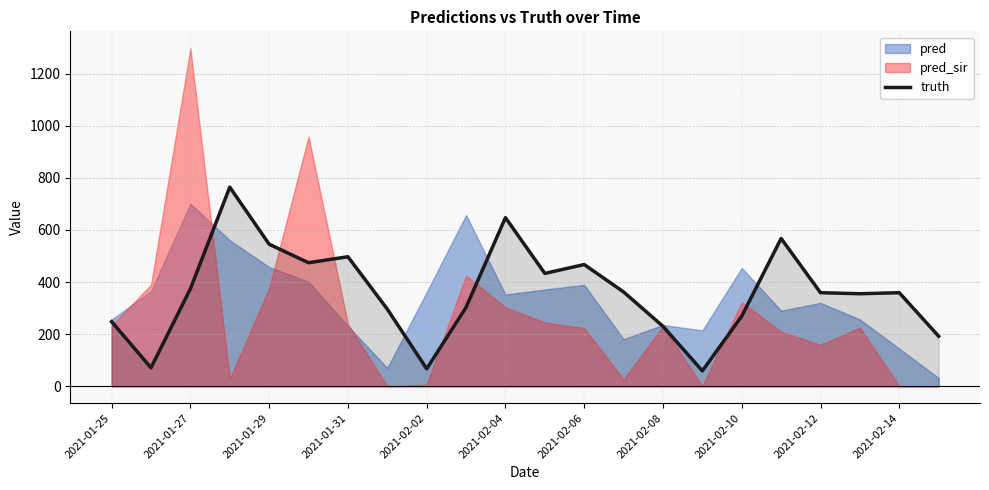

What is the sum of all values?

7938